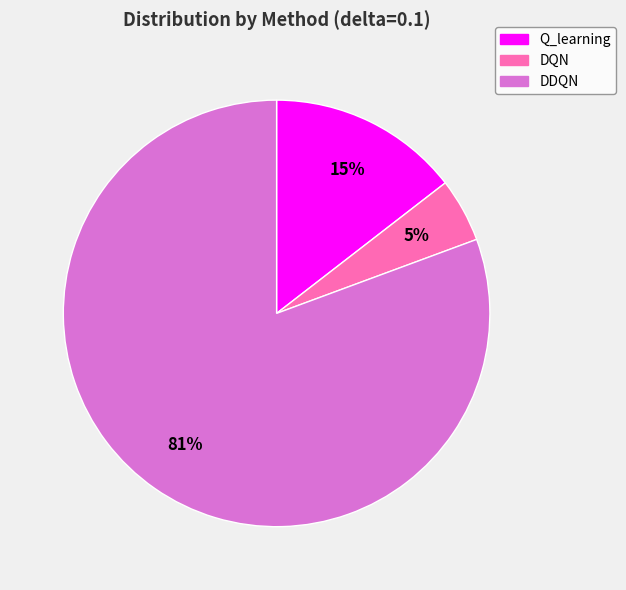

The Q_learning slice represents 23% of the pie. True or false?

False